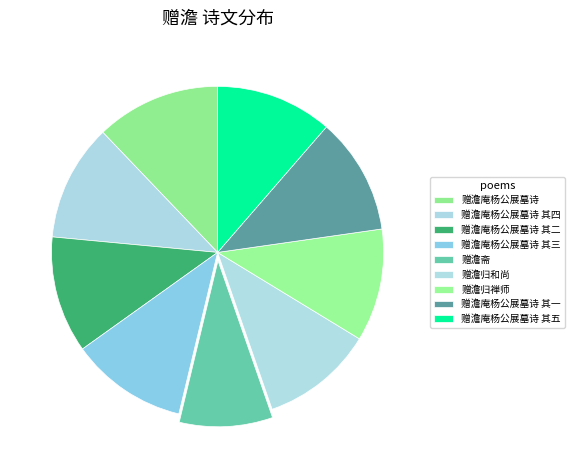

What is the largest slice in the pie chart?

赠澹庵杨公展墓诗